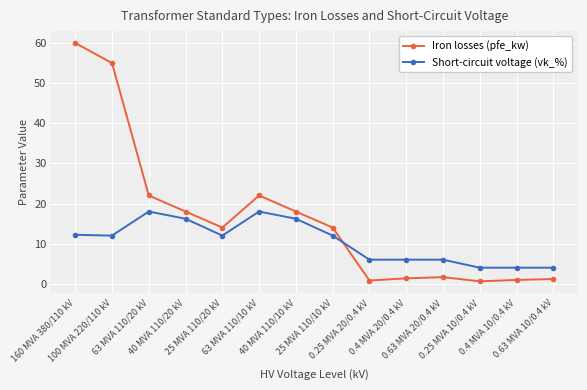

What is the difference between the highest and lowest values at 63 MVA 110/10 kV?

4.0